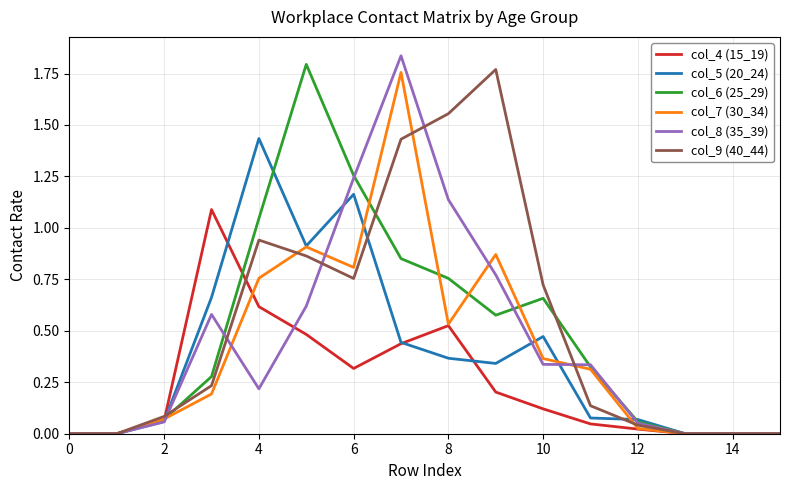

Count the number of categories in the chart.

16